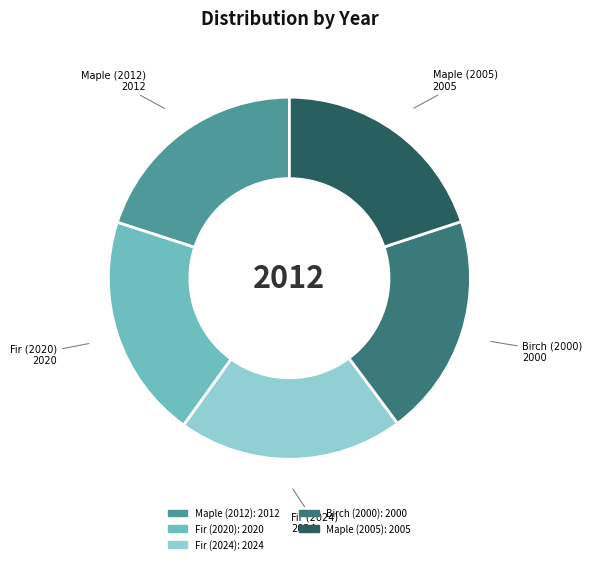

Count the number of slices in the pie.

5